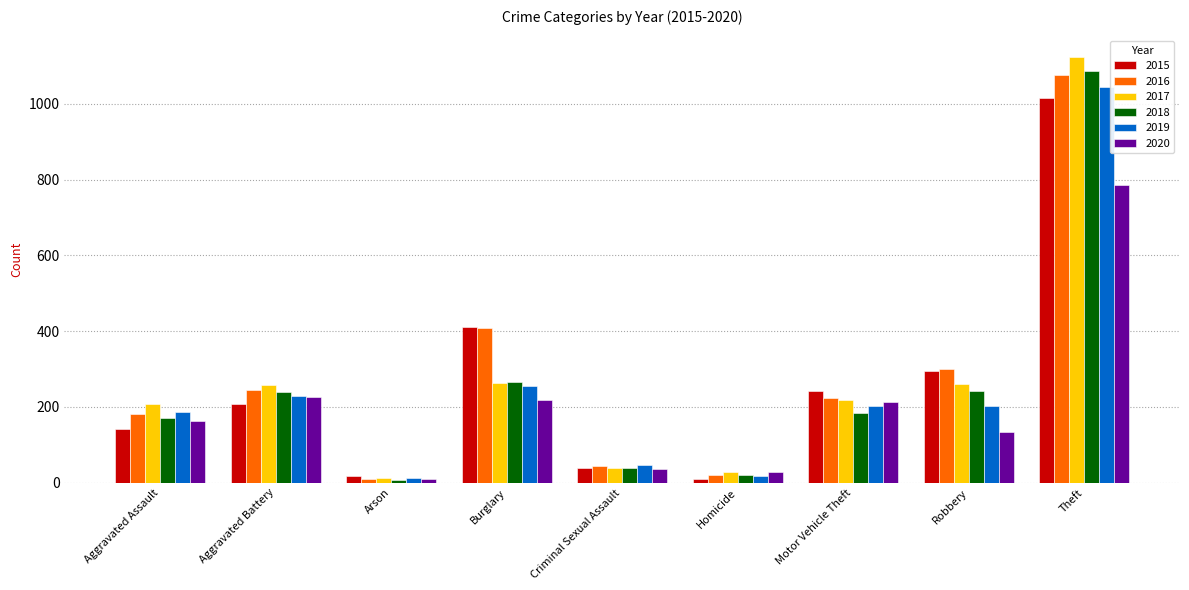

How many values in the 2018 series are below 184?

4